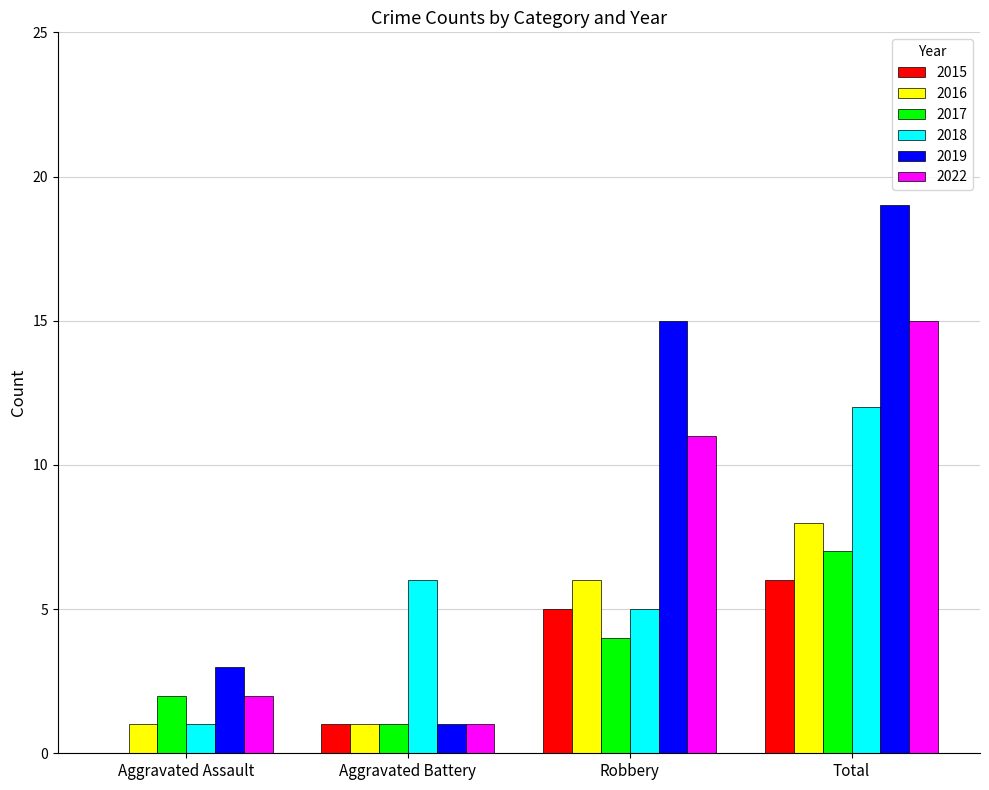

Is it true that 2016 equals 6 at Robbery?

True